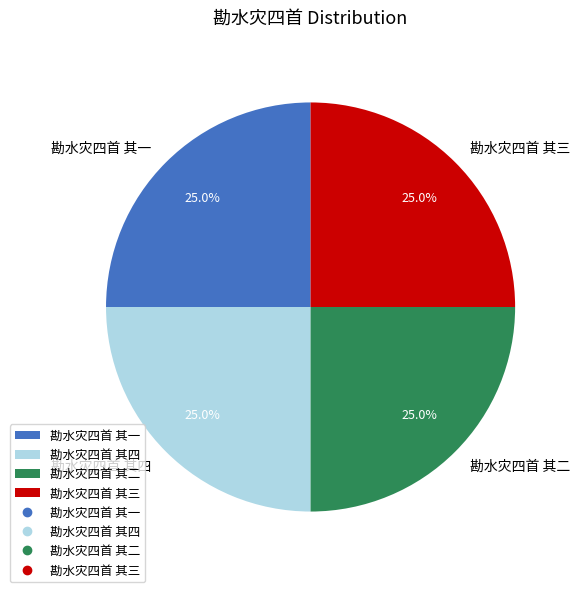

How much of the chart is everything except 勘水灾四首 其三?

75.0%